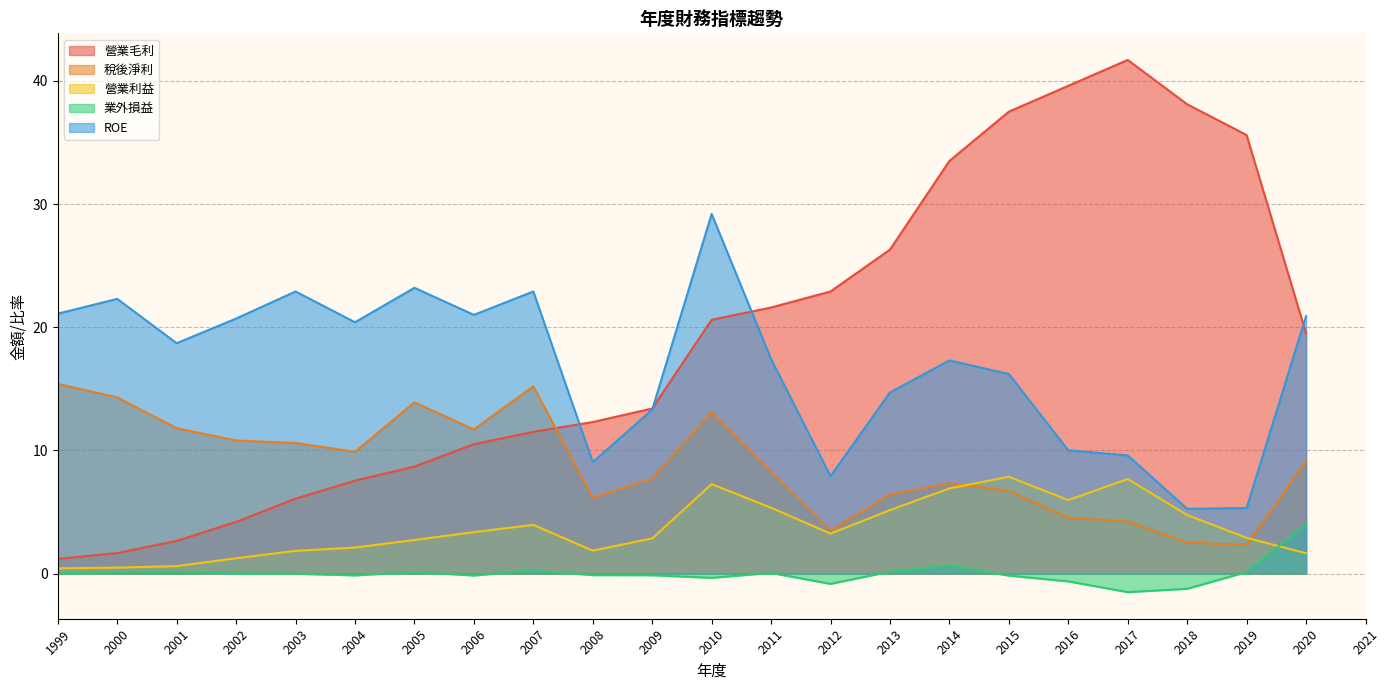

How many distinct data groups are displayed?

5